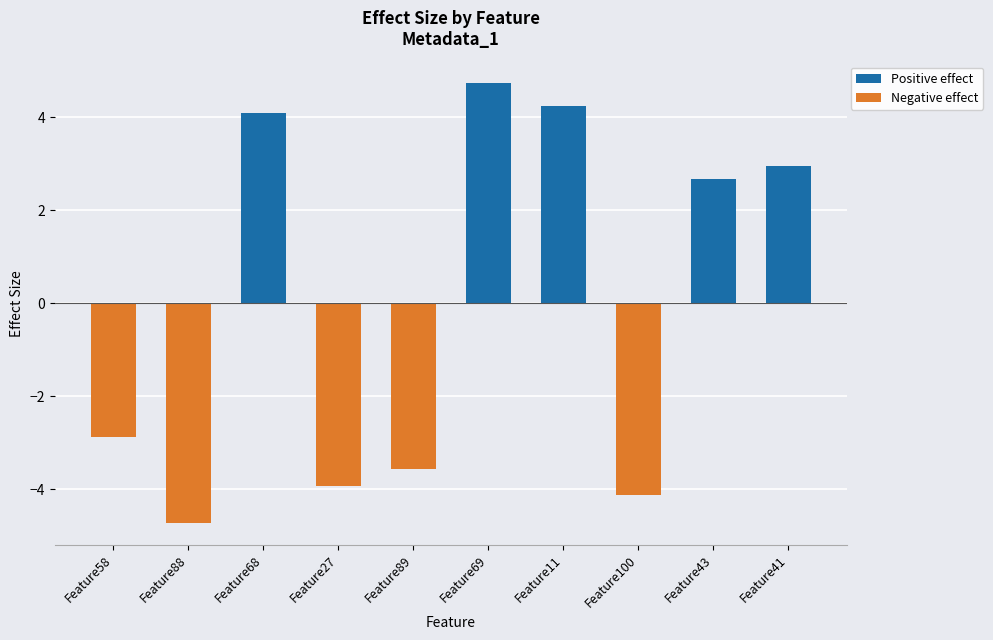

What is the change in value from Feature89 to Feature69?

+8.3